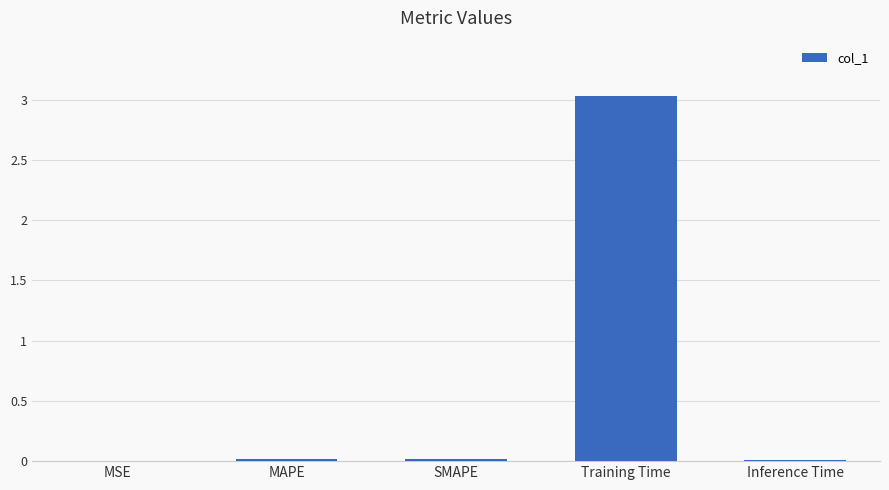

What is the maximum value shown in the chart?

3.0